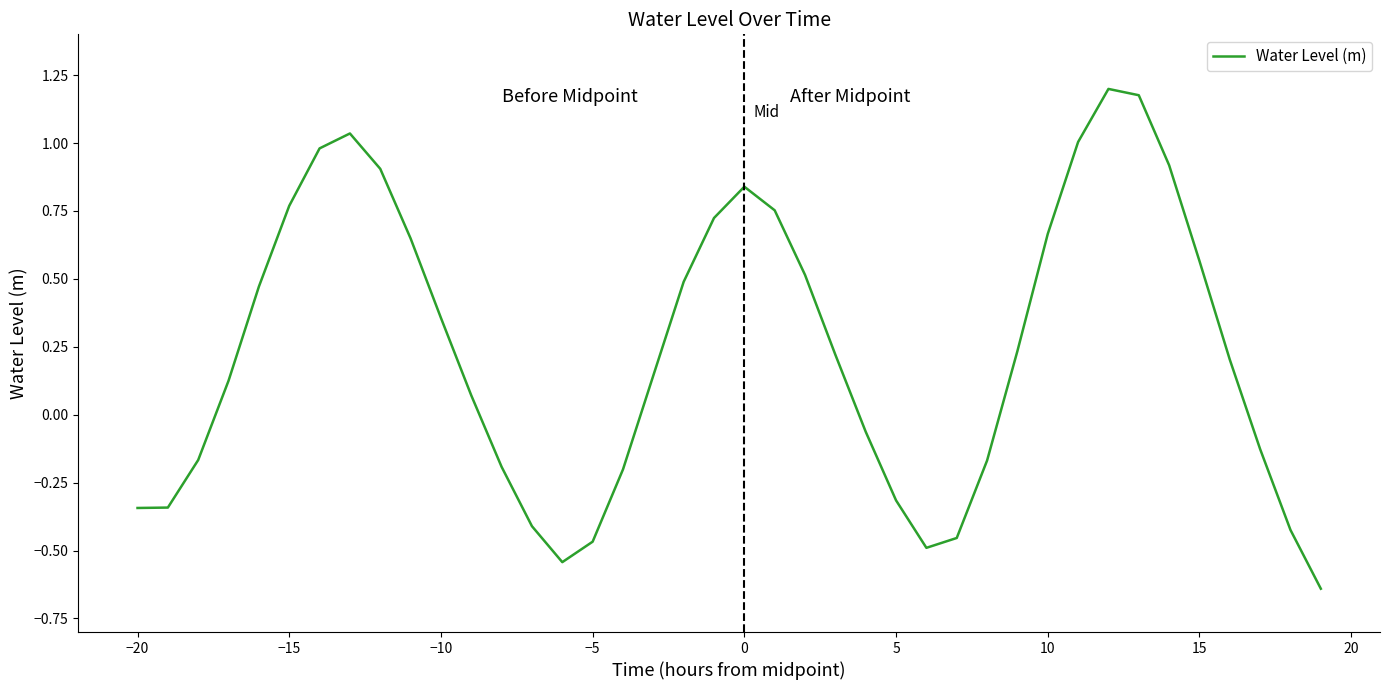

True or false: there are more than 0 points higher than both neighbors.

True